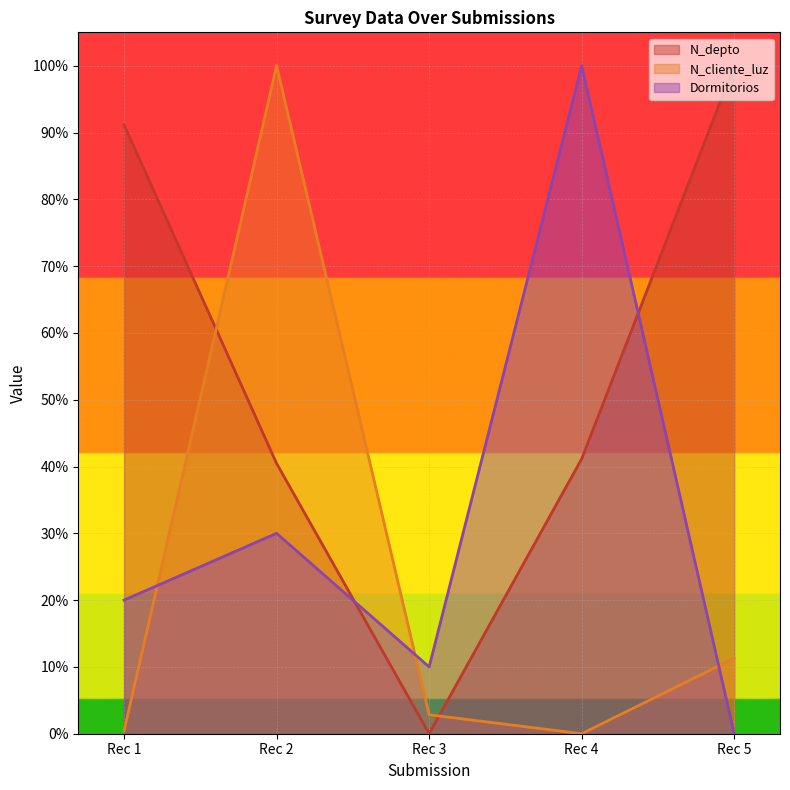

What are all the series names shown in the legend?

N_depto, N_cliente_luz, Dormitorios